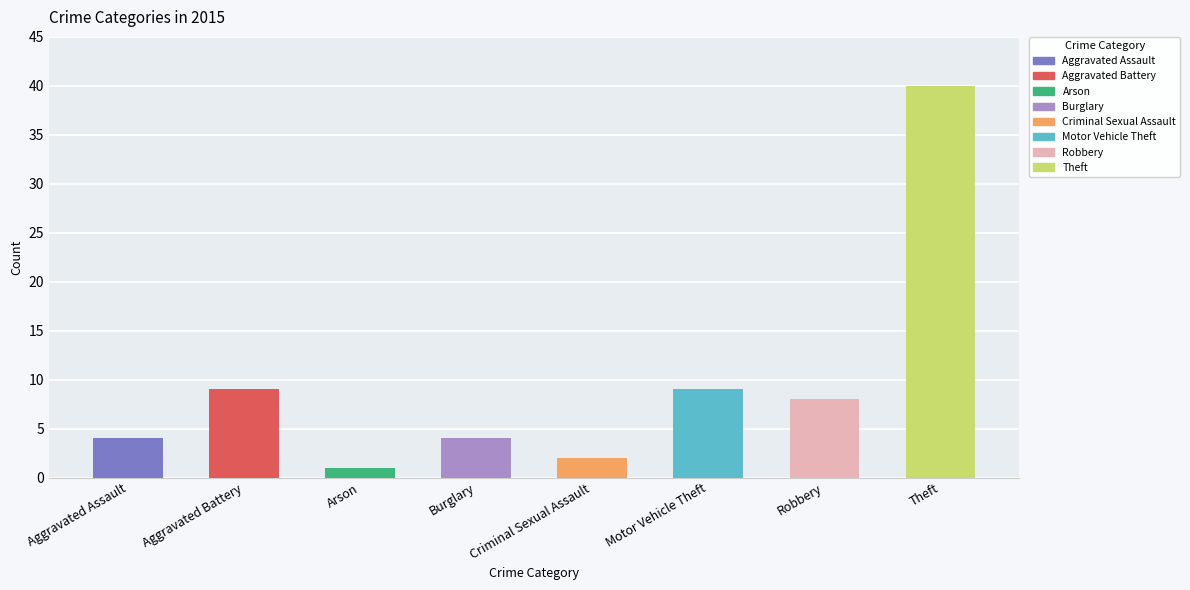

Which has a higher value, Theft or Arson?

Theft